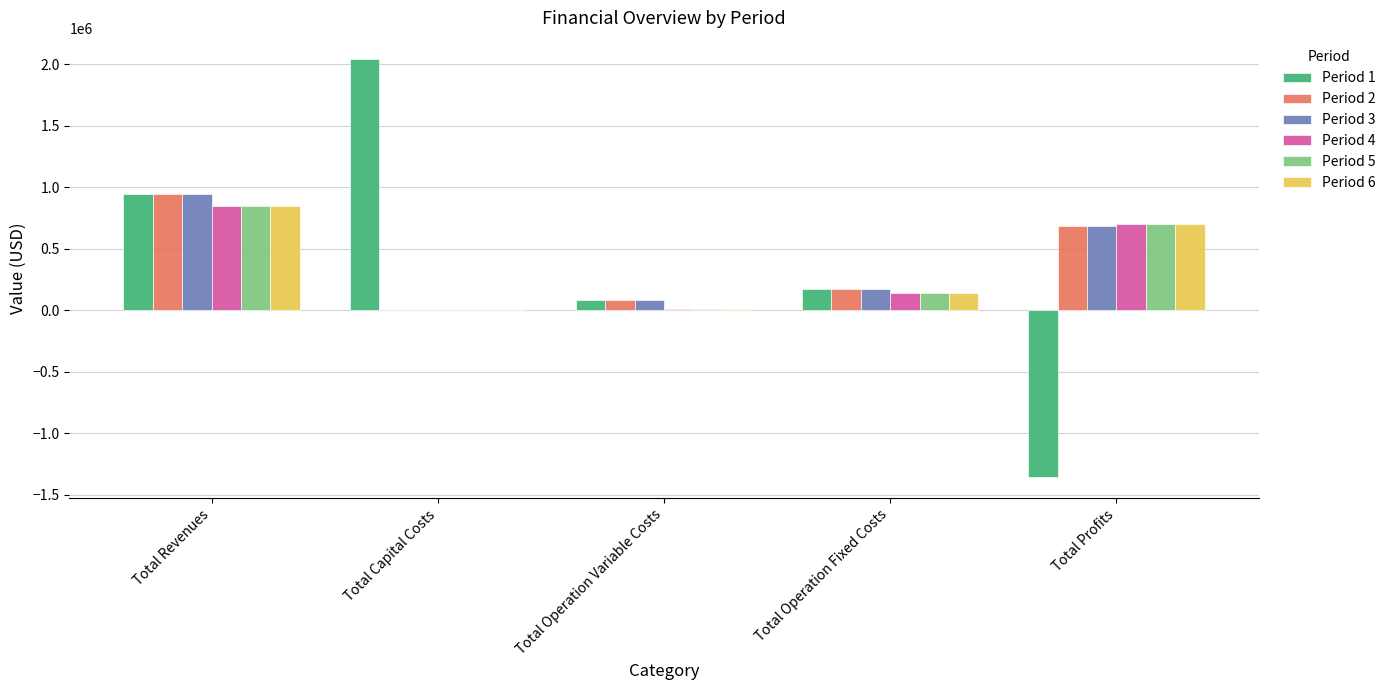

Which series changed the most between Total Revenues and Total Profits?

Period 1